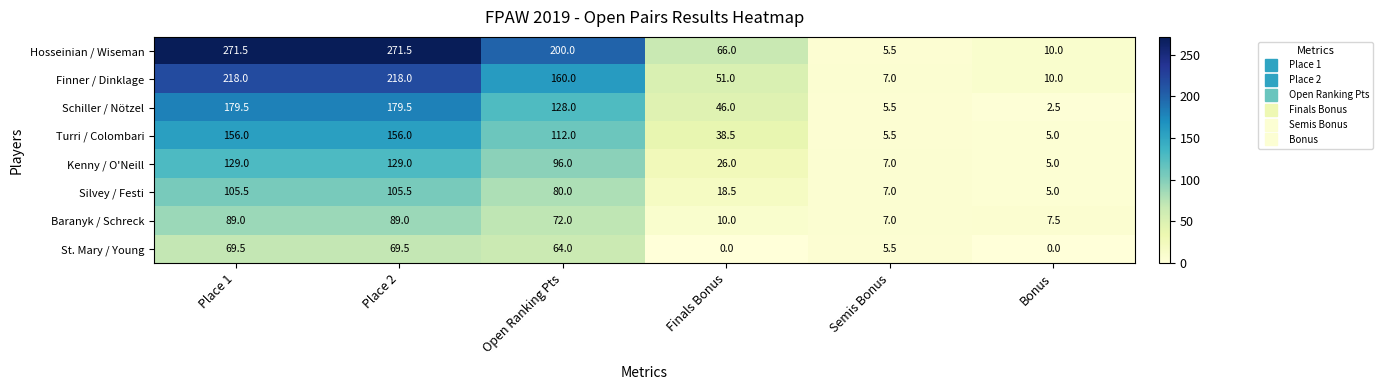

How many data points in Finner / Dinklage are less than 160?

3